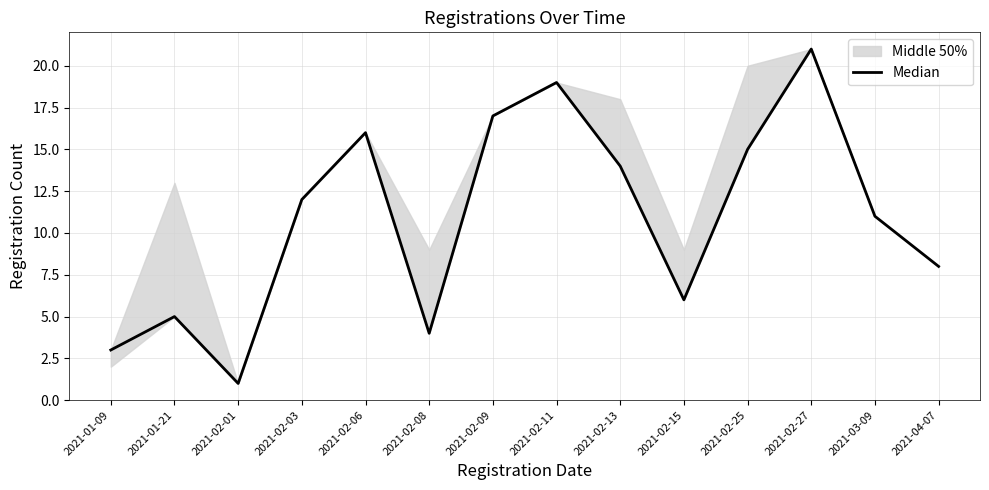

Rank the categories by value from lowest to highest.

2021-02-01, 2021-01-09, 2021-02-08, 2021-01-21, 2021-02-15, 2021-04-07, 2021-03-09, 2021-02-03, 2021-02-13, 2021-02-25, 2021-02-06, 2021-02-09, 2021-02-11, 2021-02-27